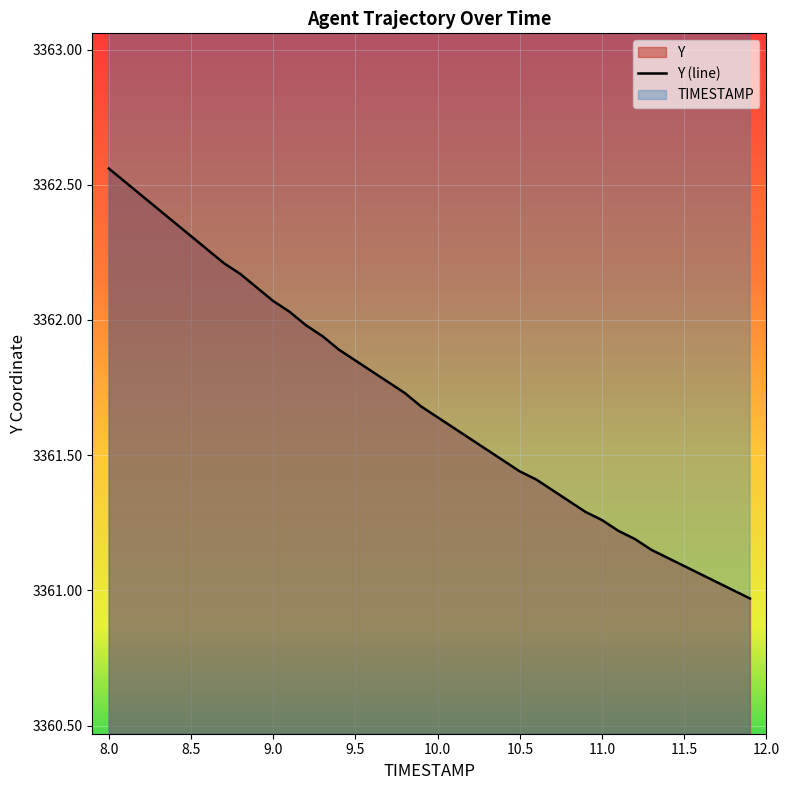

What is the maximum value shown in the chart?

3362.6